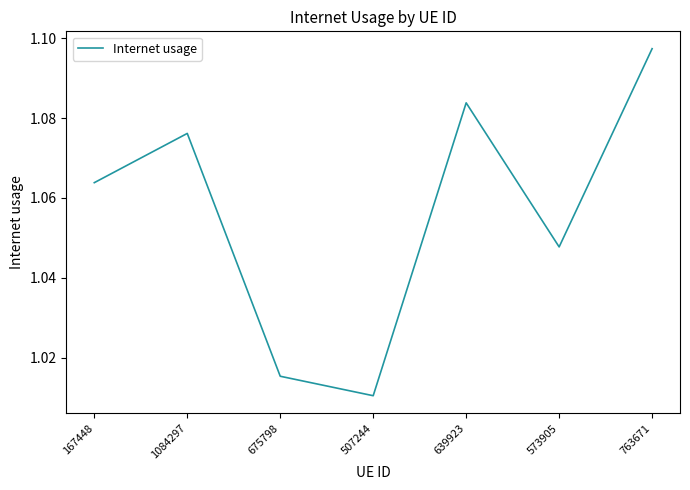

List the labels in order of value, smallest first.

507244, 675798, 573905, 167448, 1084297, 639923, 763671